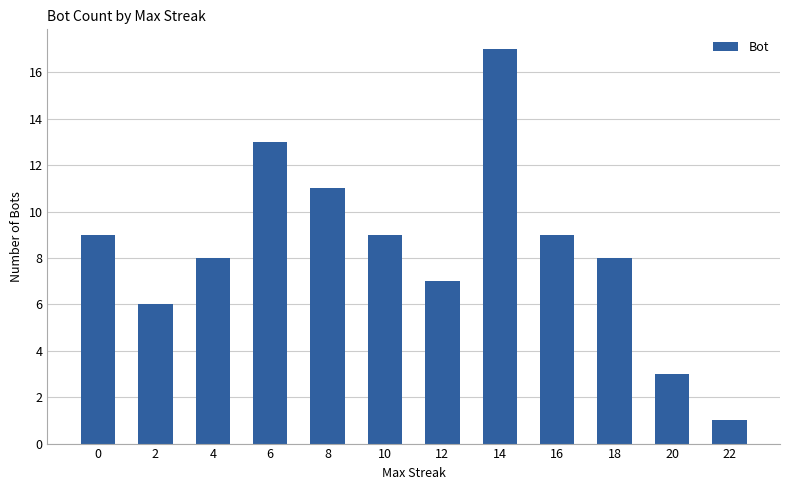

The value at 12 is 7. True or false?

True